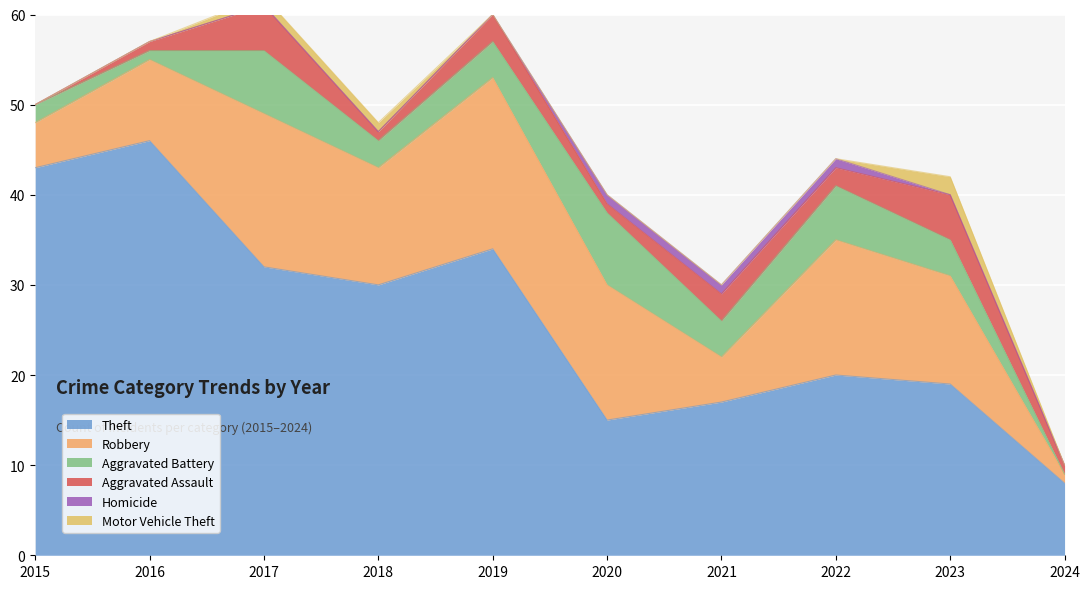

How many values in the Aggravated Battery series exceed 4?

3